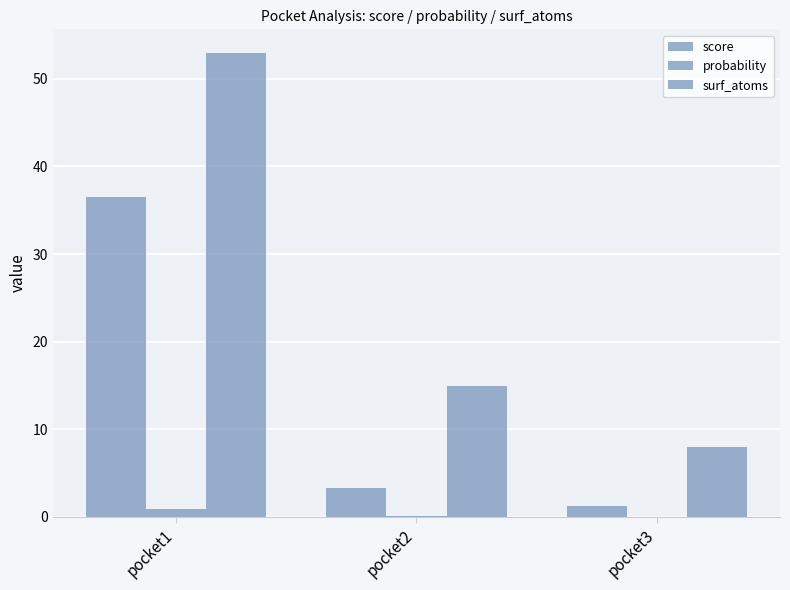

Rank the series by their average value, from highest to lowest.

surf_atoms, score, probability